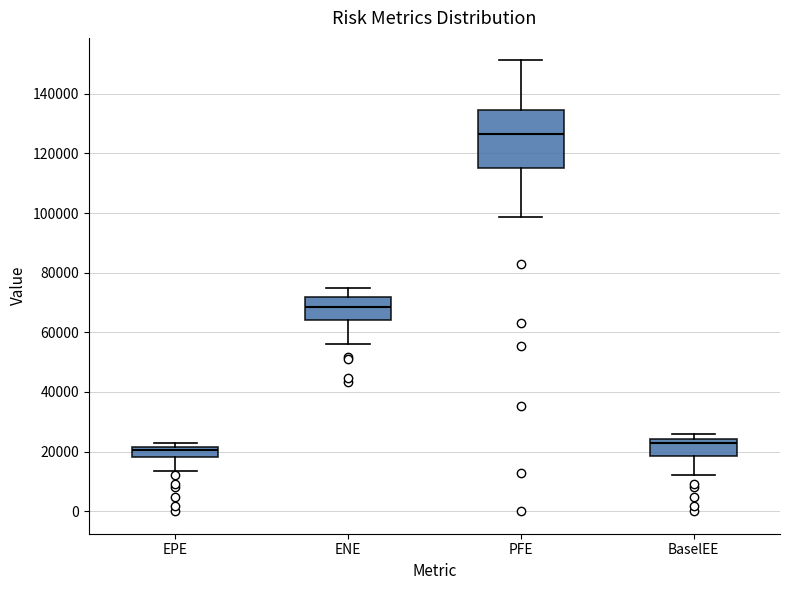

Which box's median line is the lowest?

EPE